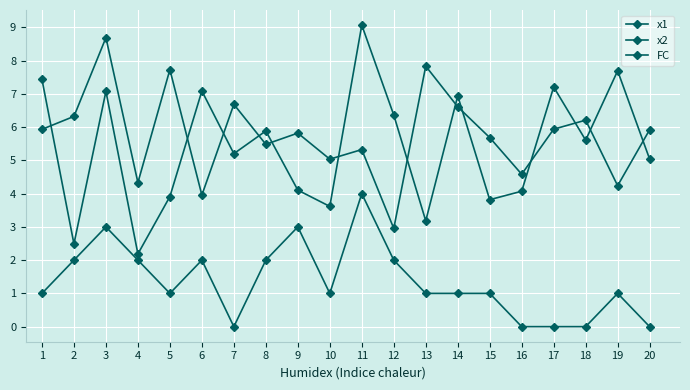

Is it true that x2 equals 2.6 at 15?

False